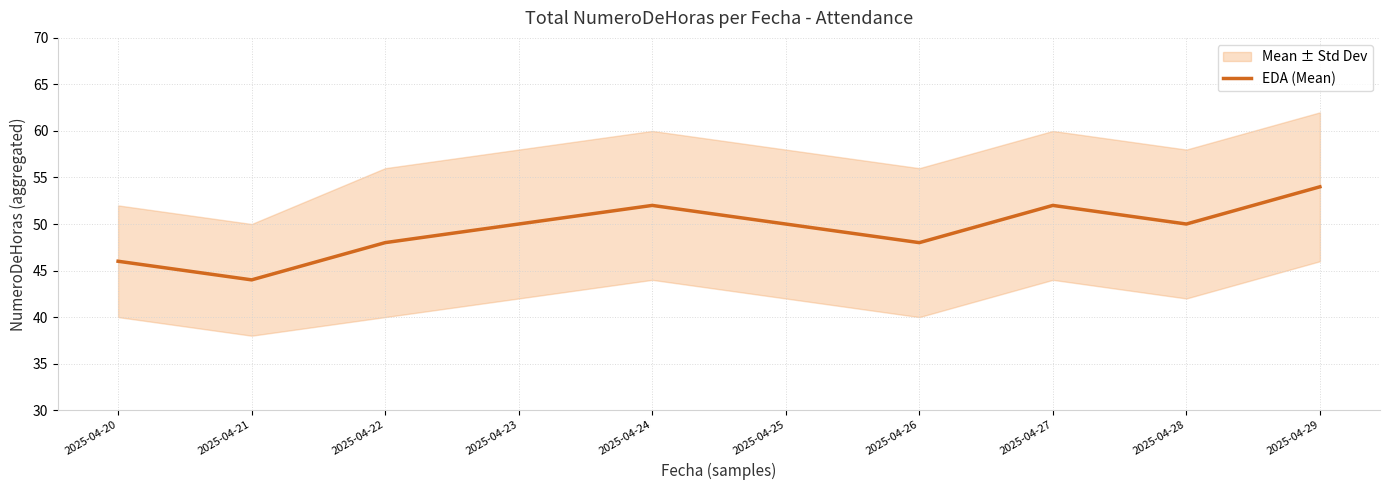

Does the chart have visible grid lines?

Yes